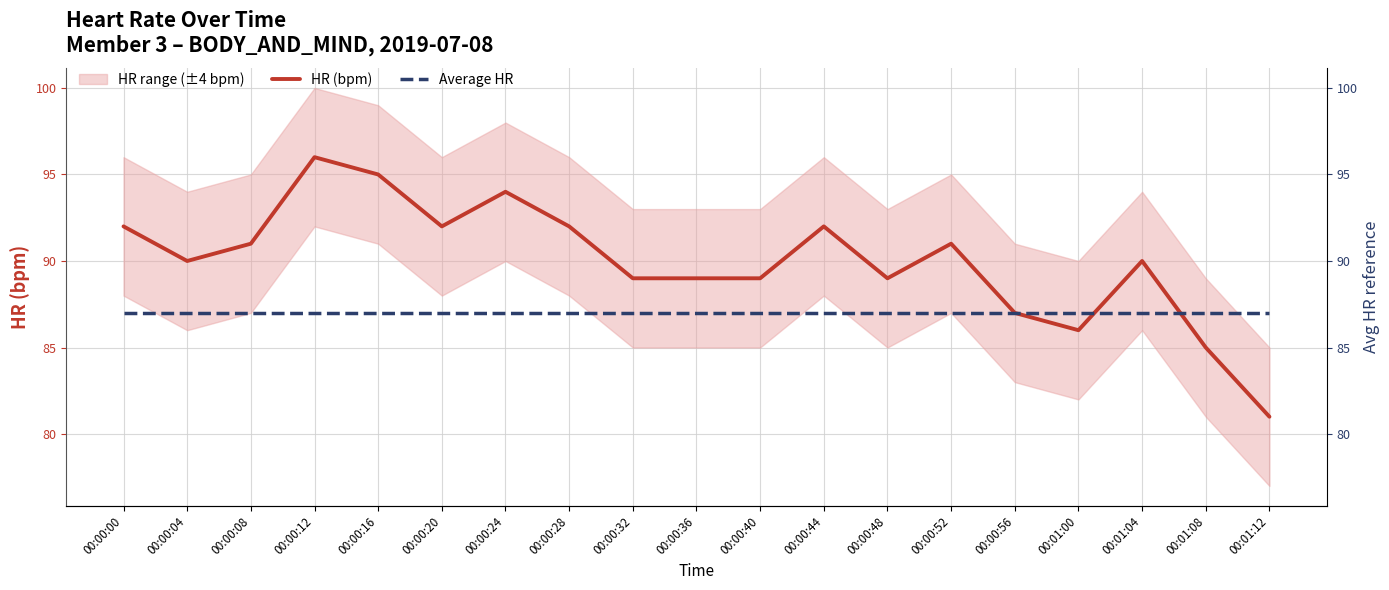

Which series has the largest total across all categories?

HR (bpm)